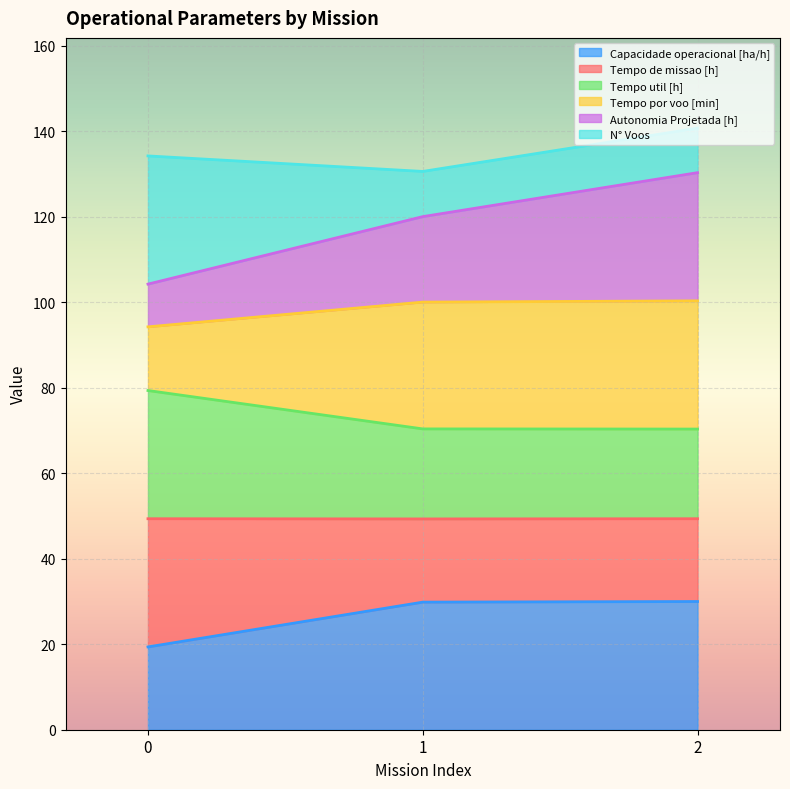

Does the chart display data point markers on the line(s)?

No